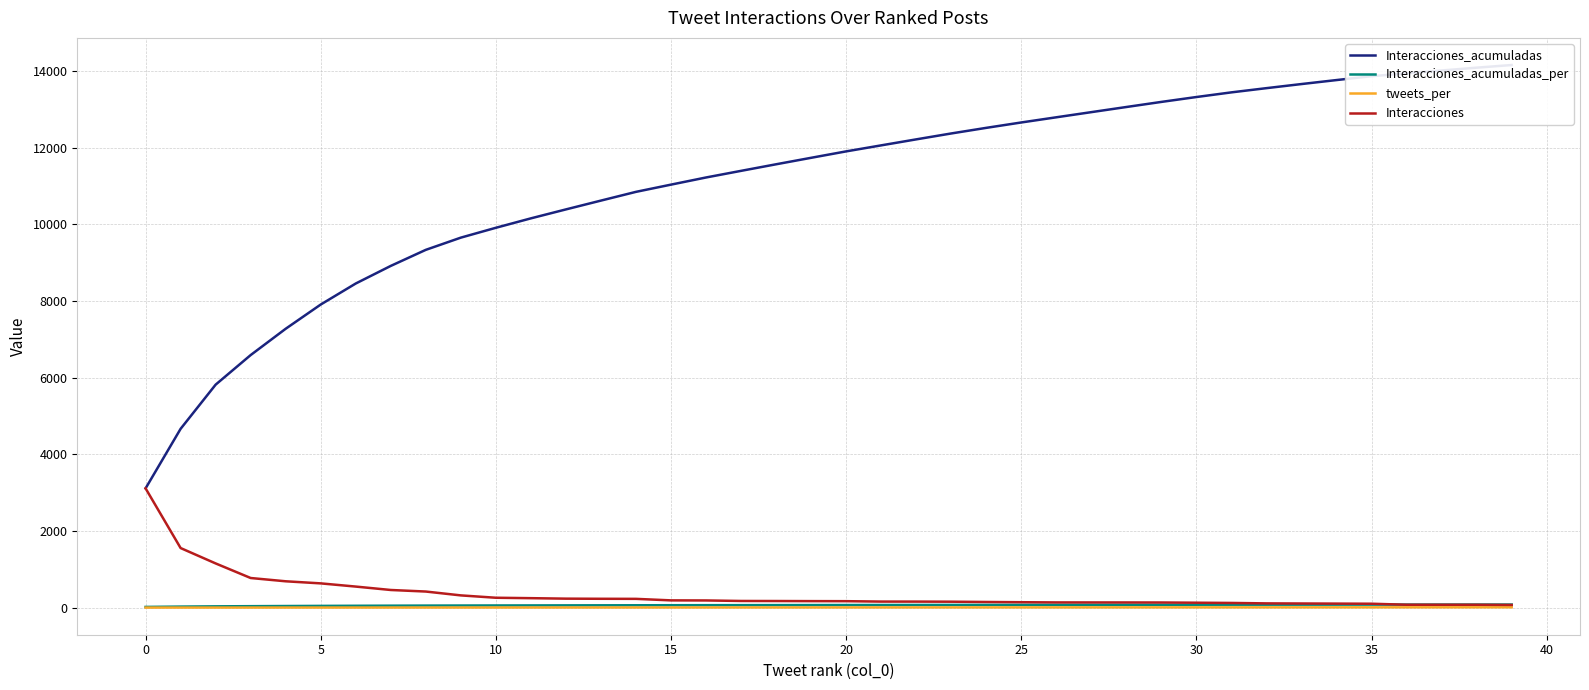

Read the tweets_per value at 33.

6.5